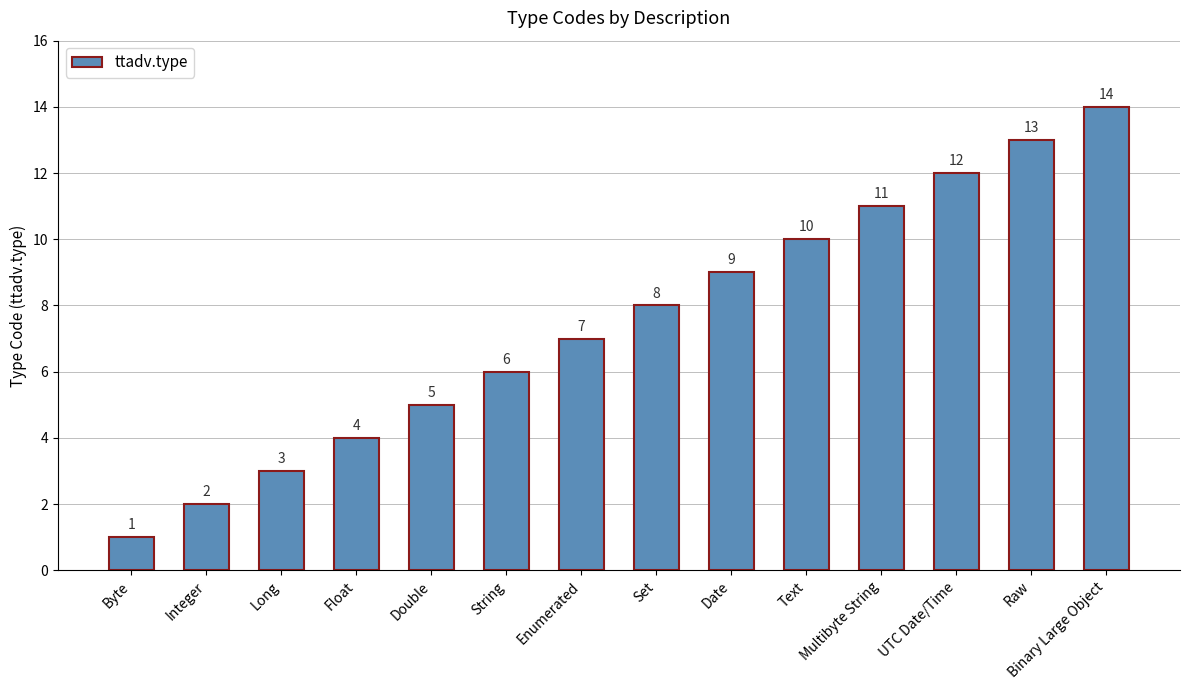

Does the chart contain stacked bars?

No